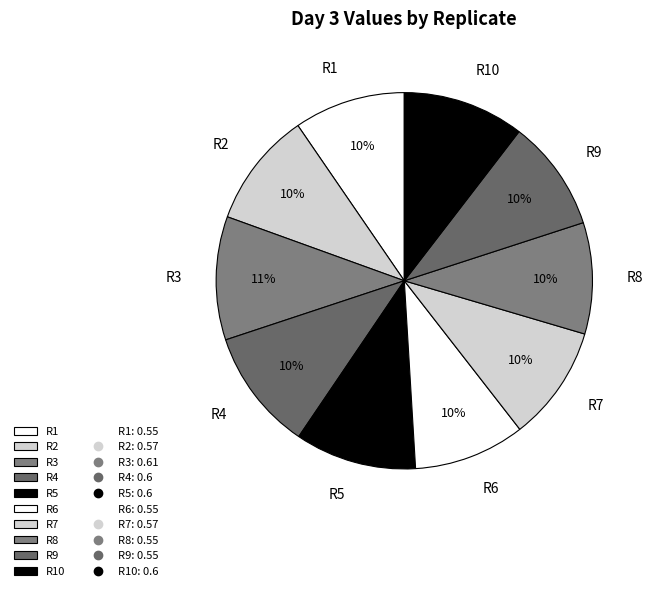

What percentage is the R8 slice, to the nearest percent?

10%